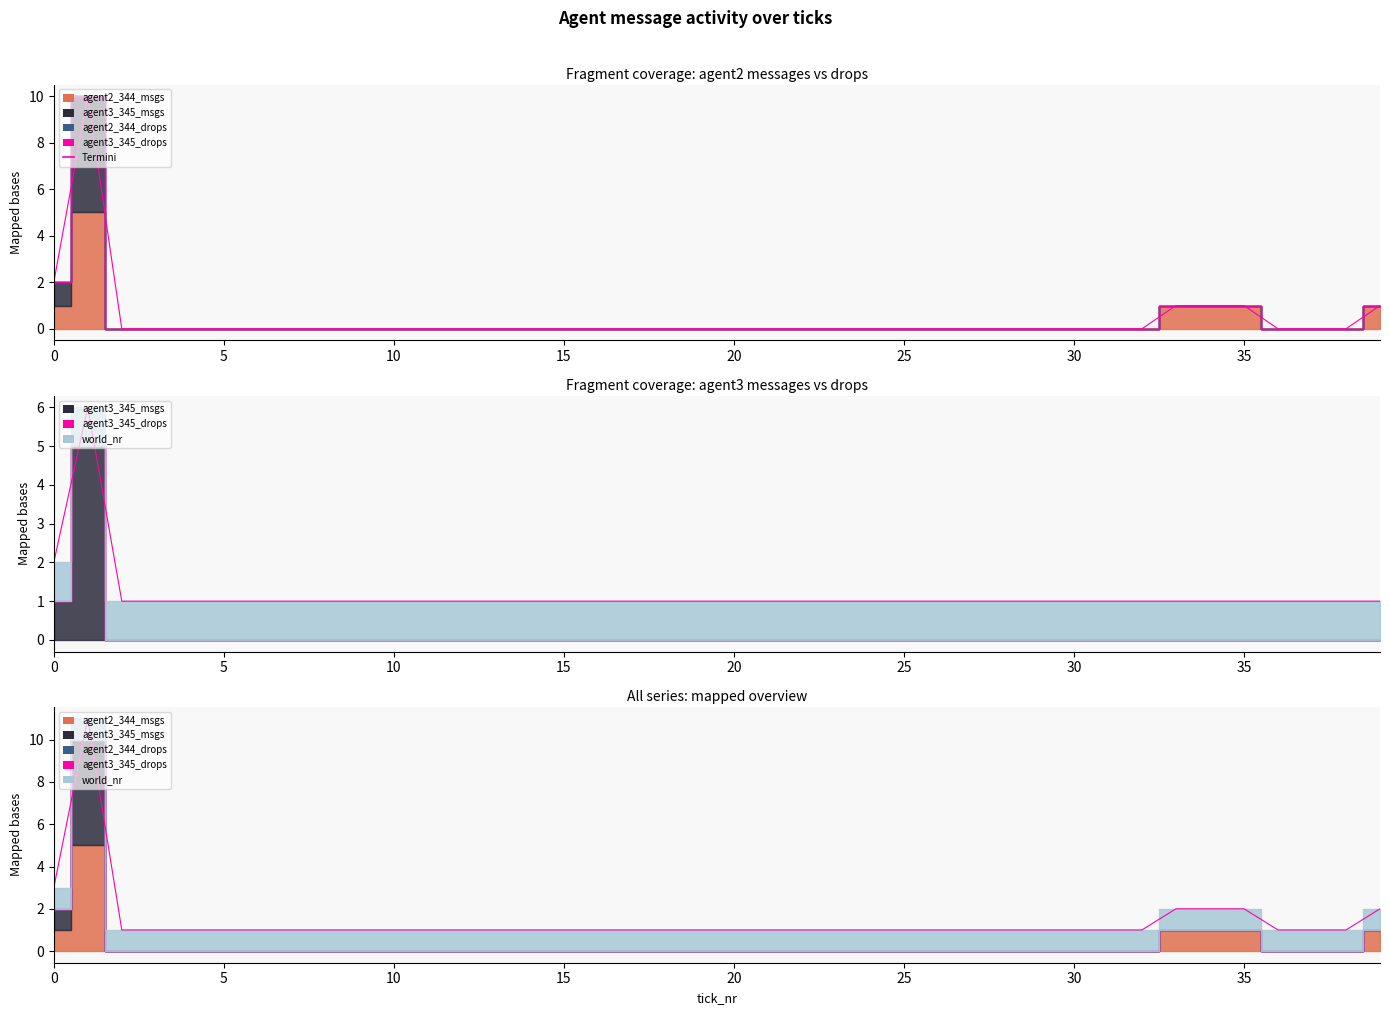

What is the maximum value shown in the chart?

10